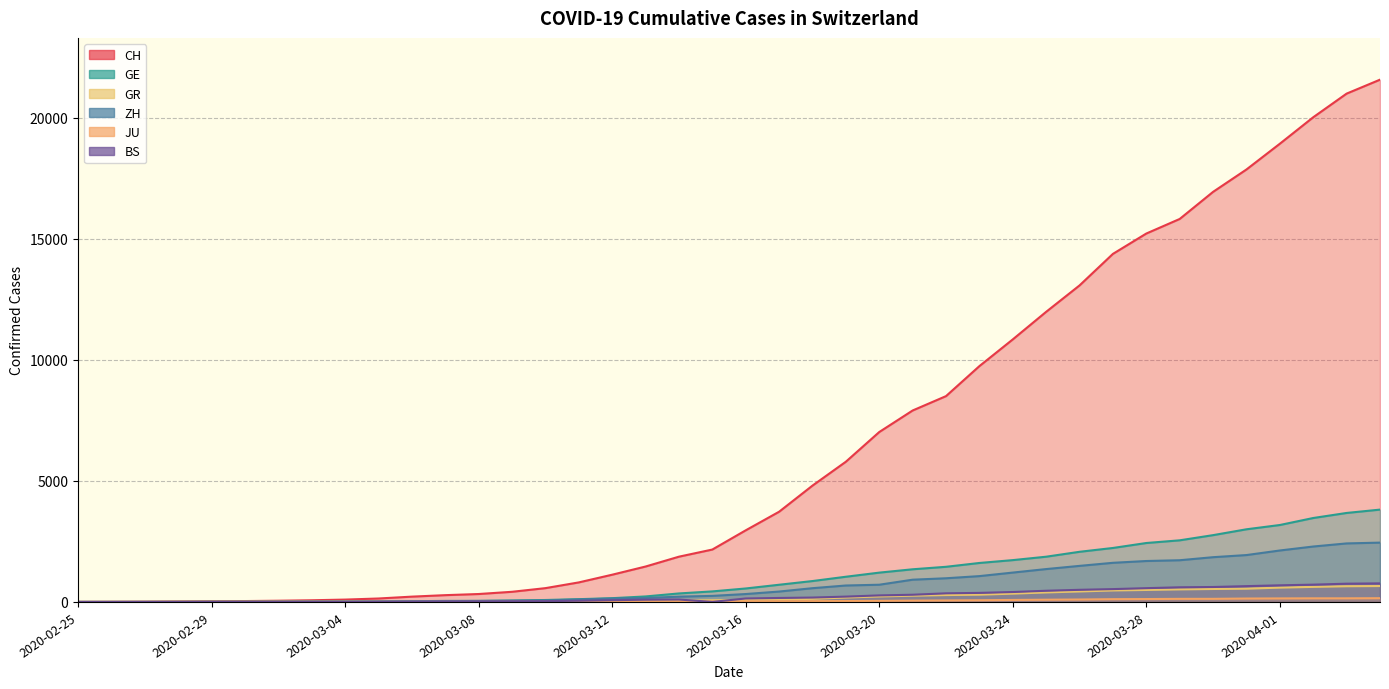

How many lines are shown in the chart?

6